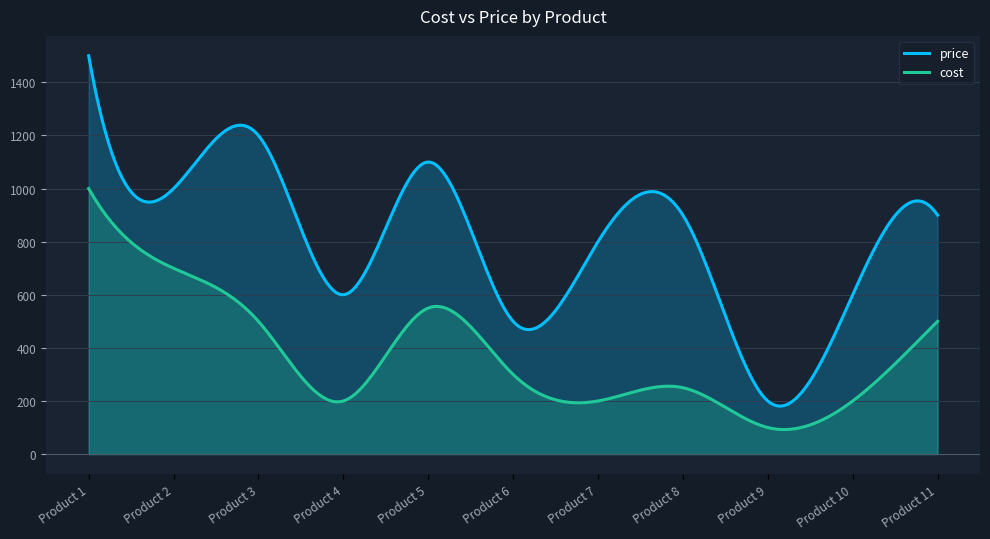

How many values in the price series exceed 900?

4